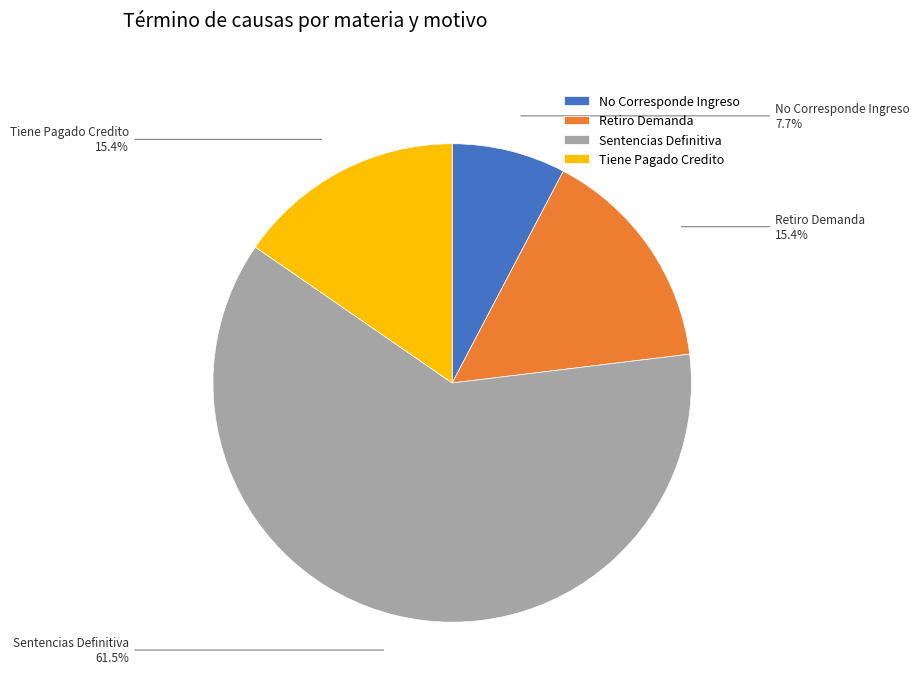

Approximately how many times larger is the value at Retiro Demanda compared to No Corresponde Ingreso?

2.0